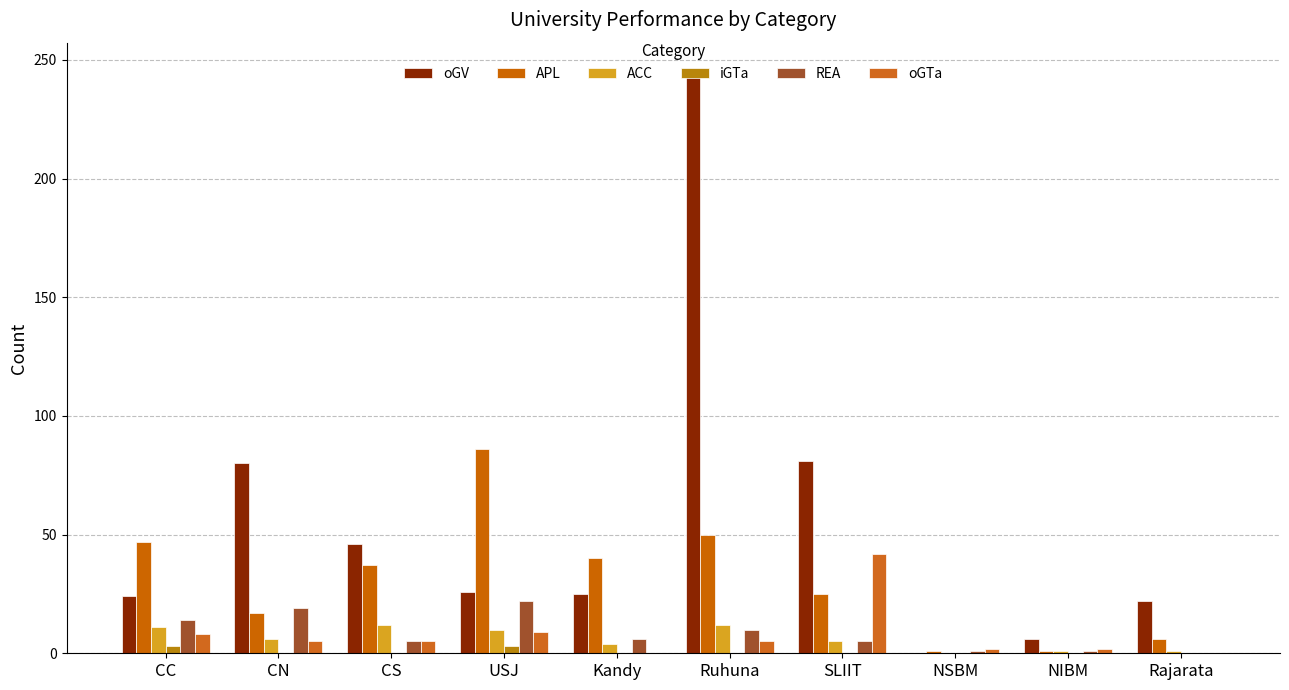

How many series are shown in this chart?

6